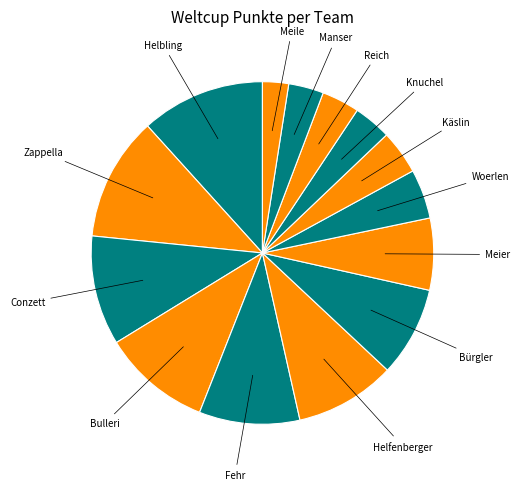

Rank the categories by value from lowest to highest.

Meile, Manser, Knuchel, Reich, Käslin, Woerlen, Meier, Bürgler, Fehr, Helfenberger, Bulleri, Conzett, Helbling, Zappella